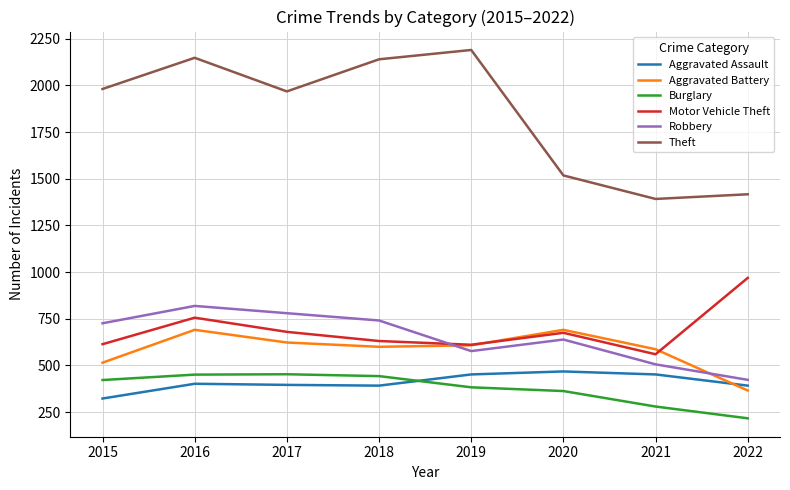

At which category is the sum across all series the highest?

2016